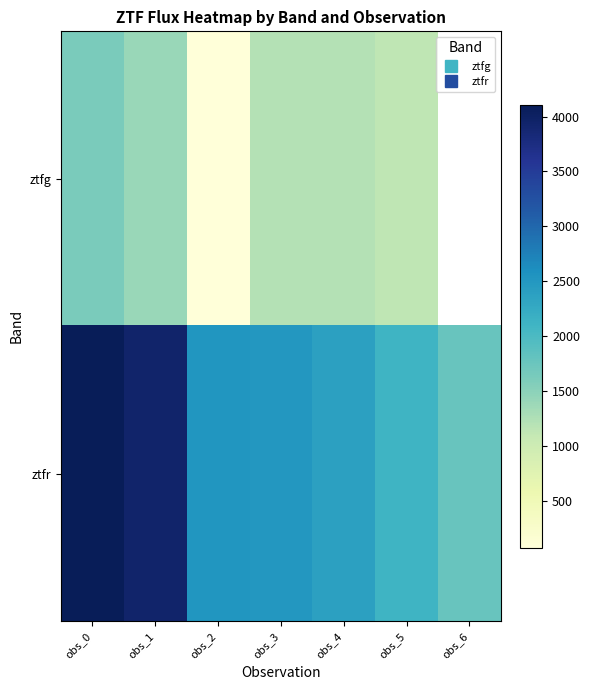

List the series in order of their peak value, lowest first.

ztfg, ztfr